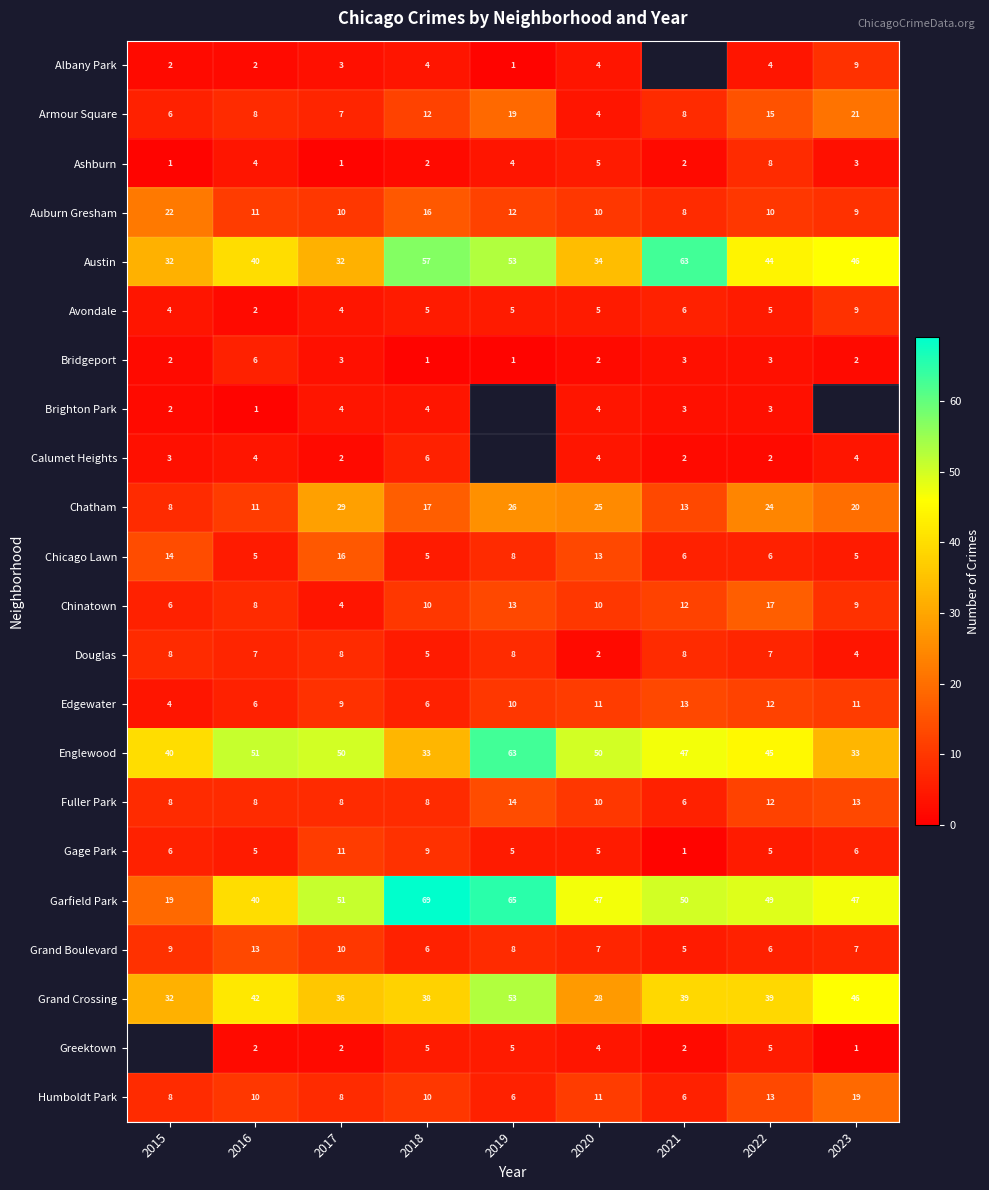

At which label is Edgewater closest to 8?

2017